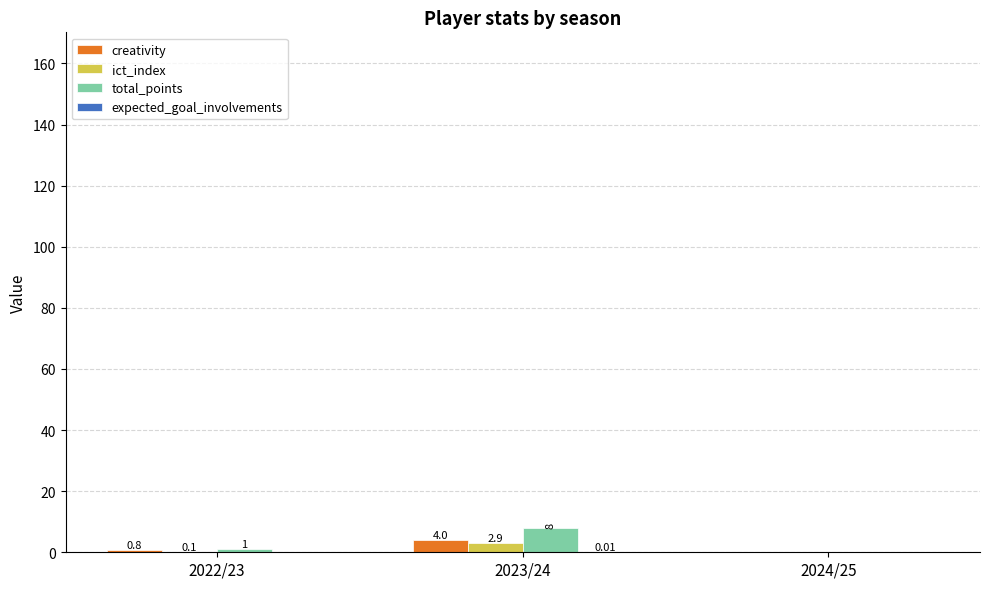

How many positive values does the ict_index series have?

2